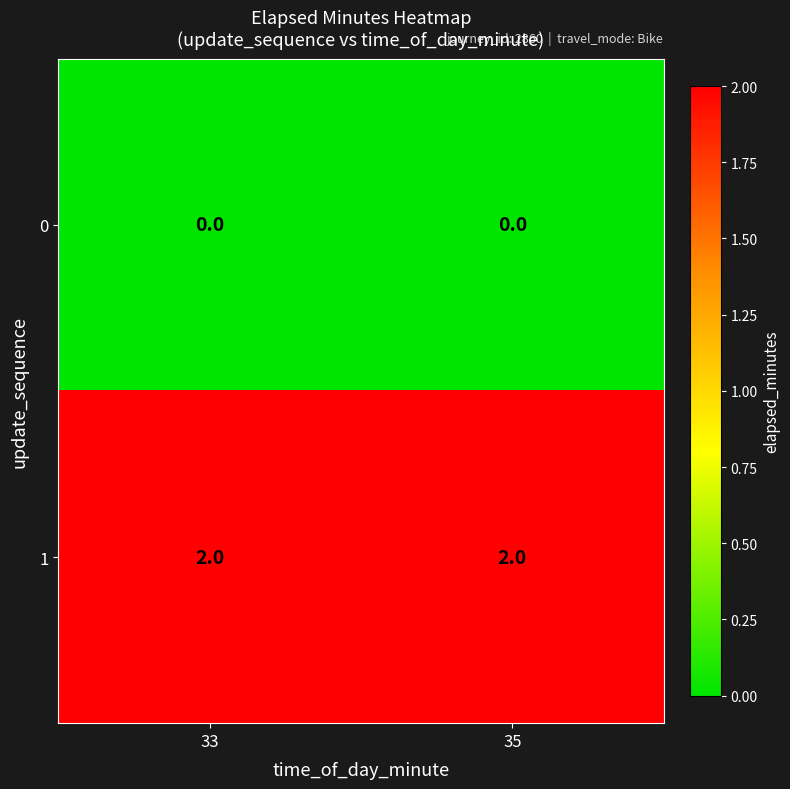

What is the difference between the highest and lowest values at 33?

2